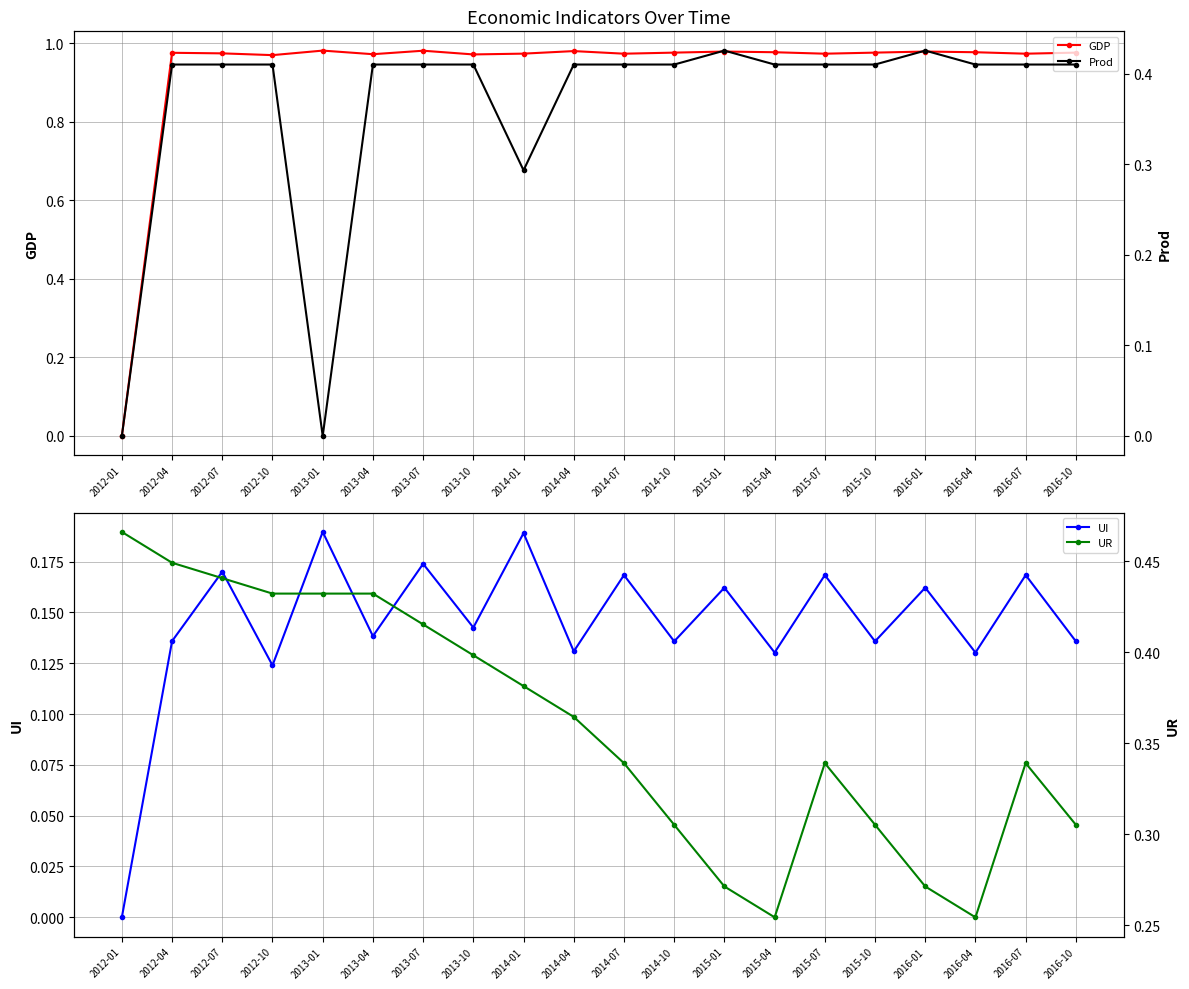

What is the label of the 16th point from the left?

2015-10